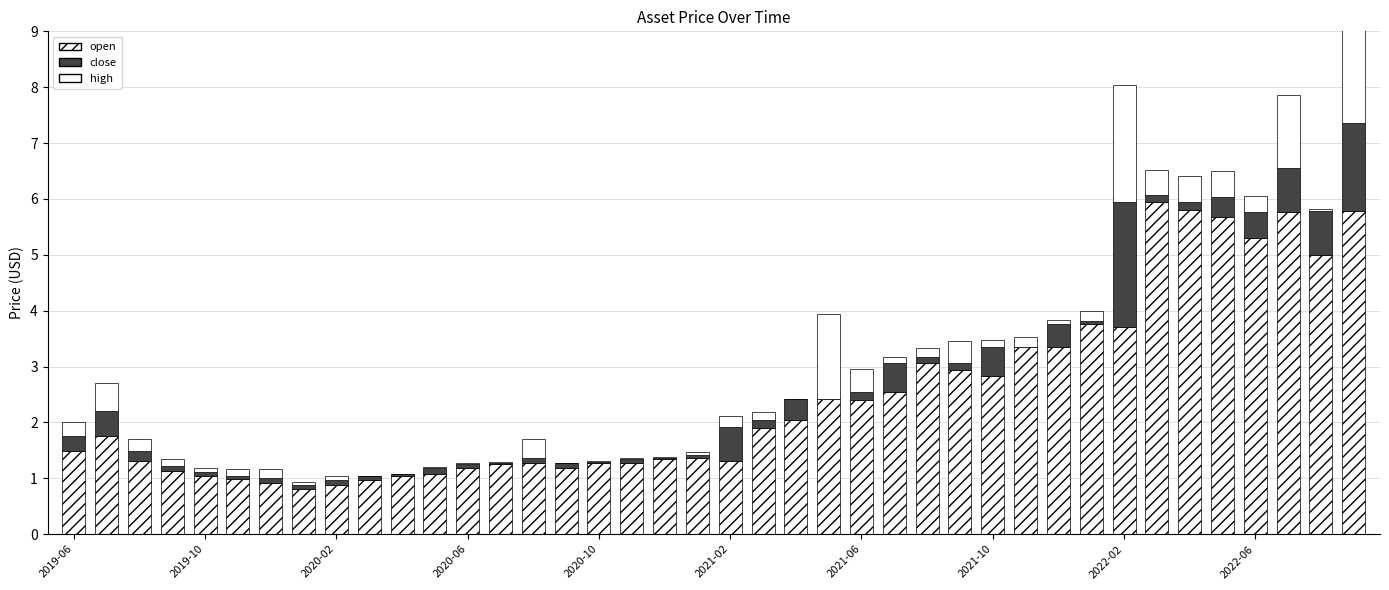

How many distinct data groups are displayed?

3